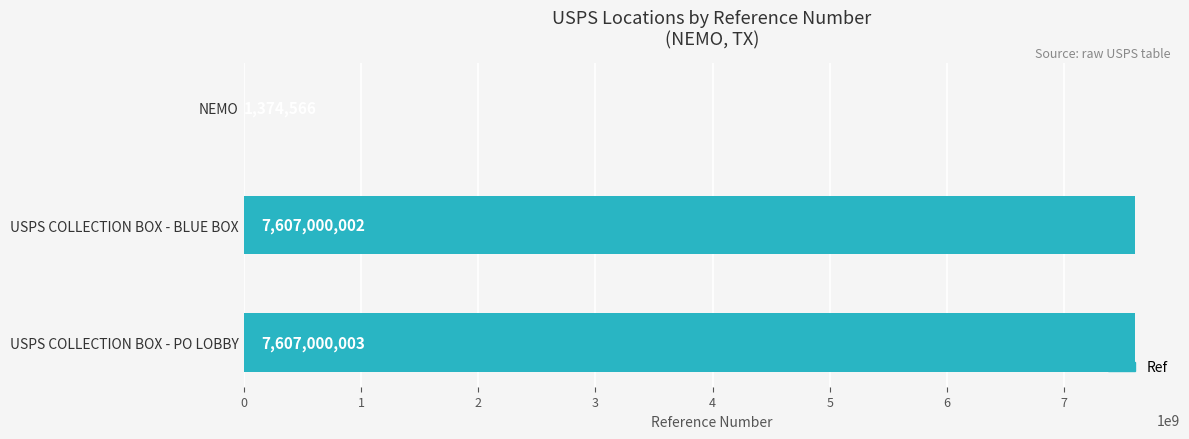

True or false: the data shows 7607000002 at USPS COLLECTION BOX - BLUE BOX.

True